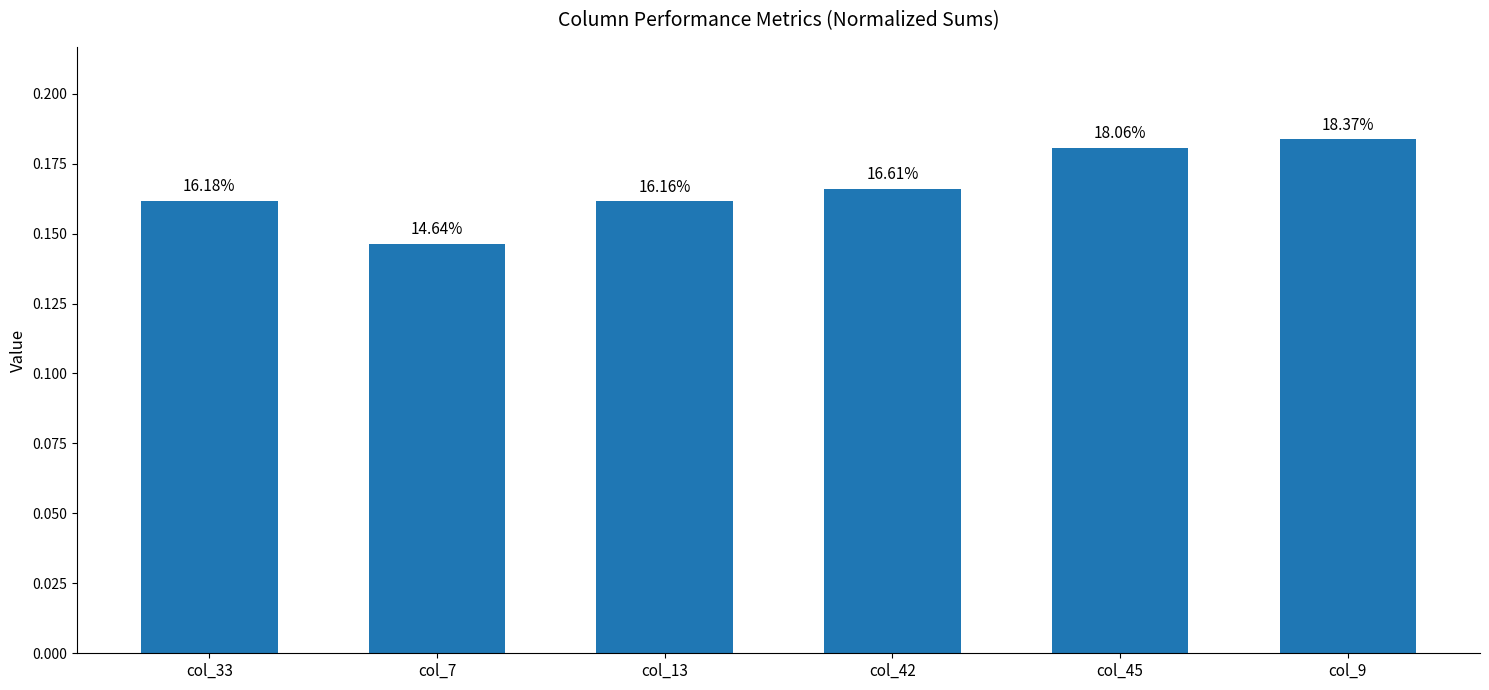

What is the sum of the values at col_33 and col_13?

0.3